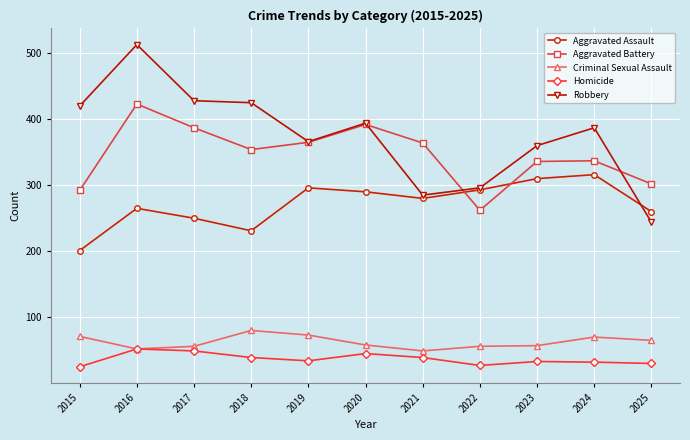

Where is the first local maximum for Aggravated Battery?

2016